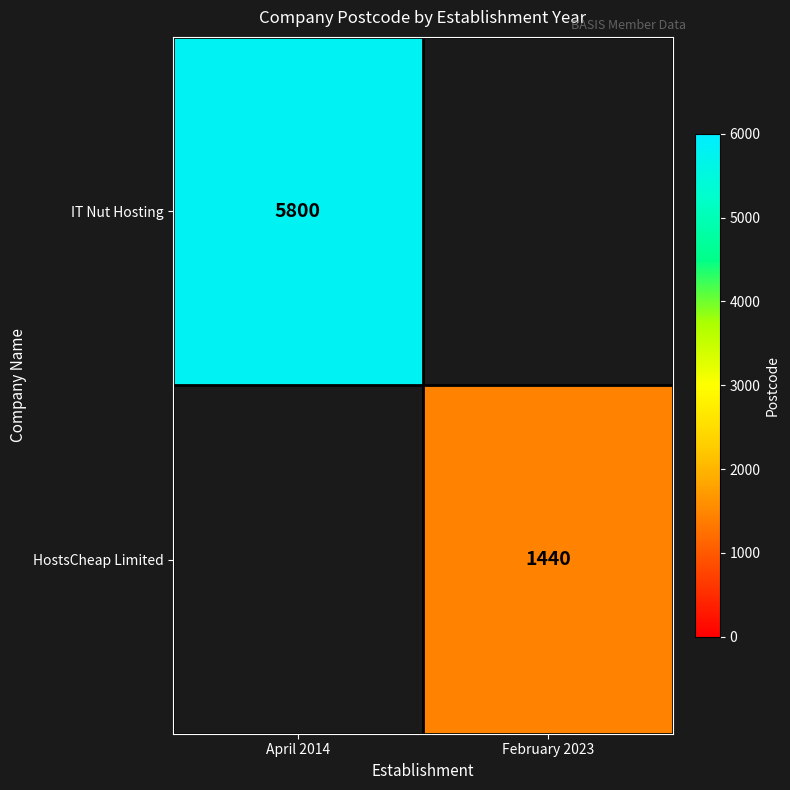

What is the greatest value displayed?

5800.0